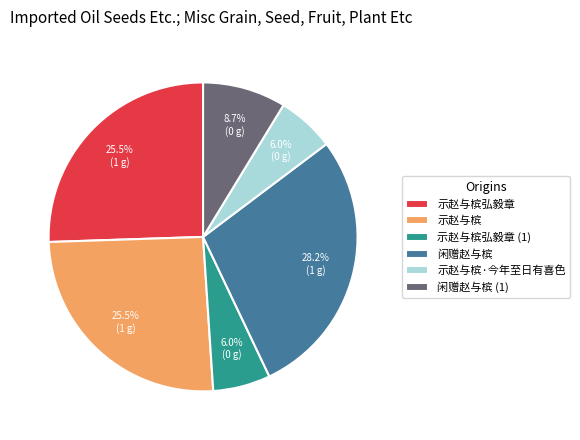

Is 示赵与槟·今年至日有喜色 the majority of the pie?

No